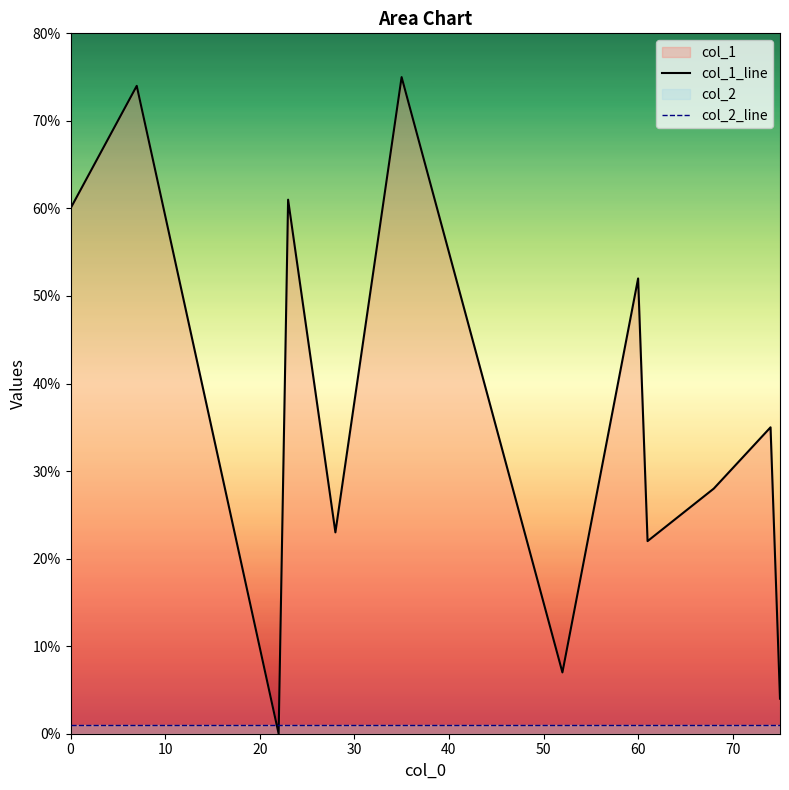

How many series are shown in this chart?

2